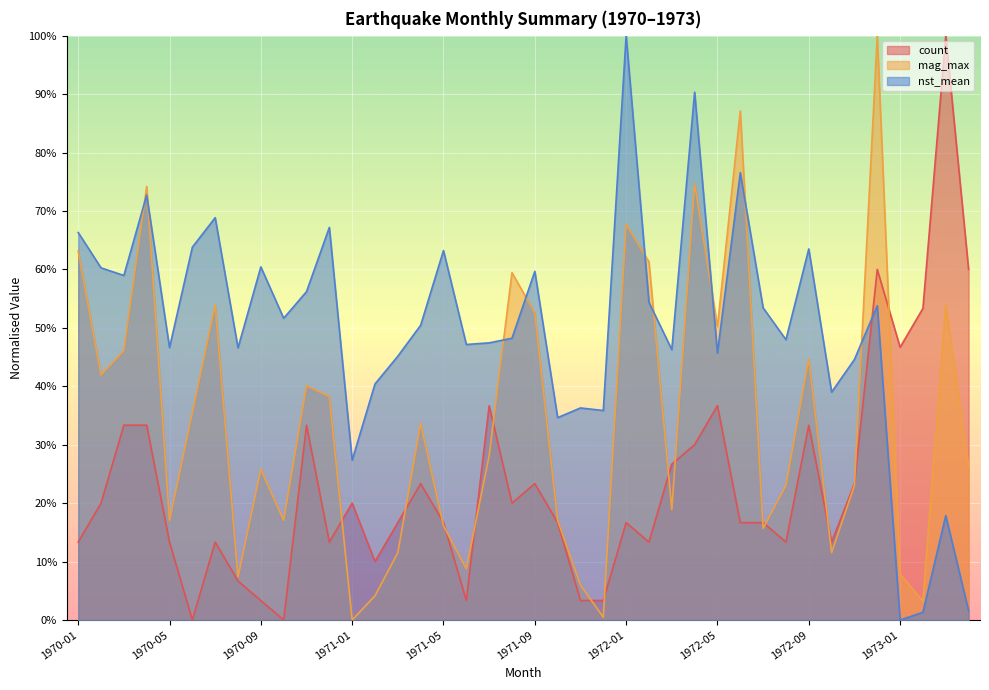

What is the difference between the mag_max values at 1971-08 and 1970-01?

3.7